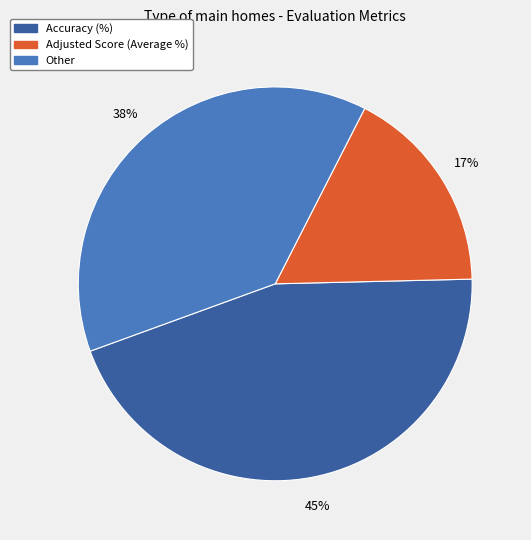

What is the ratio of the value at Accuracy (%) to the value at Other?

1.2